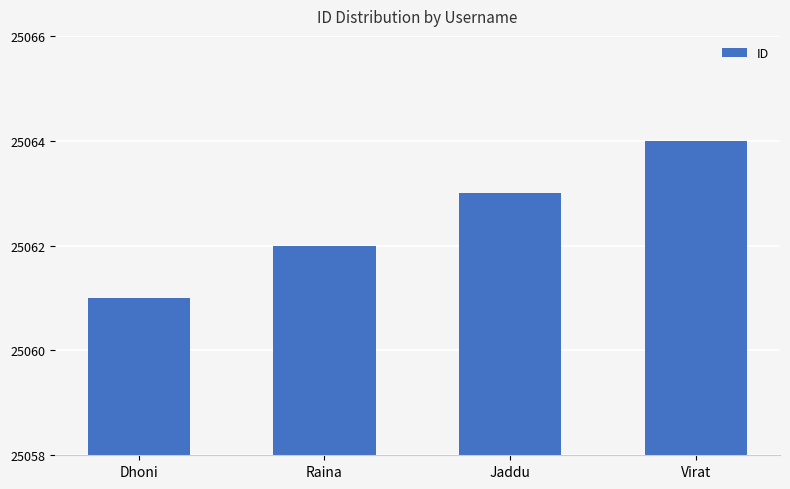

True or false: the data shows 36876 at Raina.

False